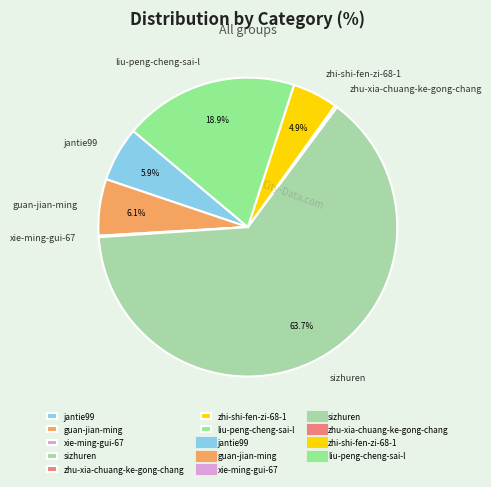

What portion of the pie excludes jantie99?

94.1%